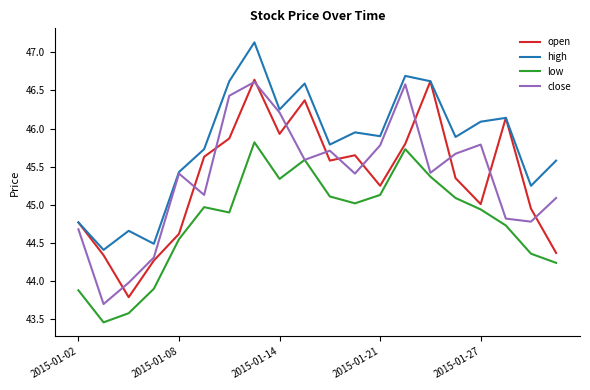

What is the minimum value for high?

44.4